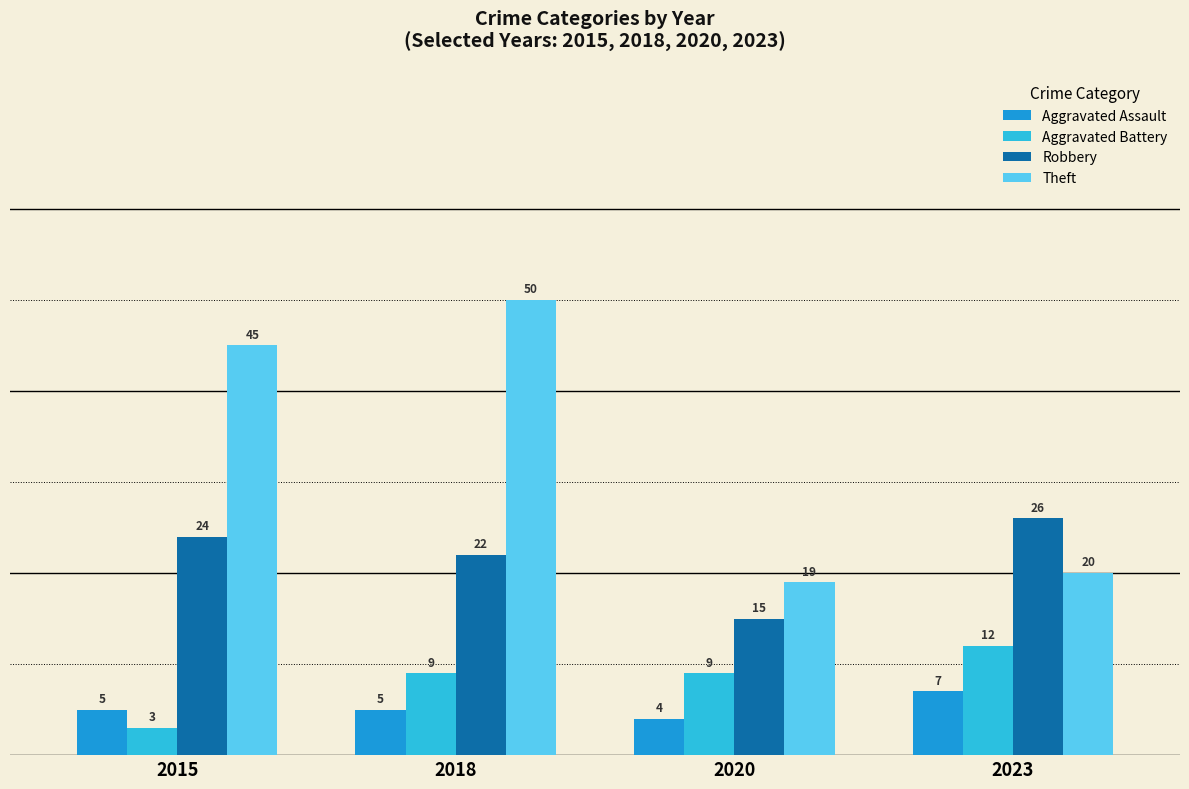

What is the difference between the highest and lowest values at 2015?

42